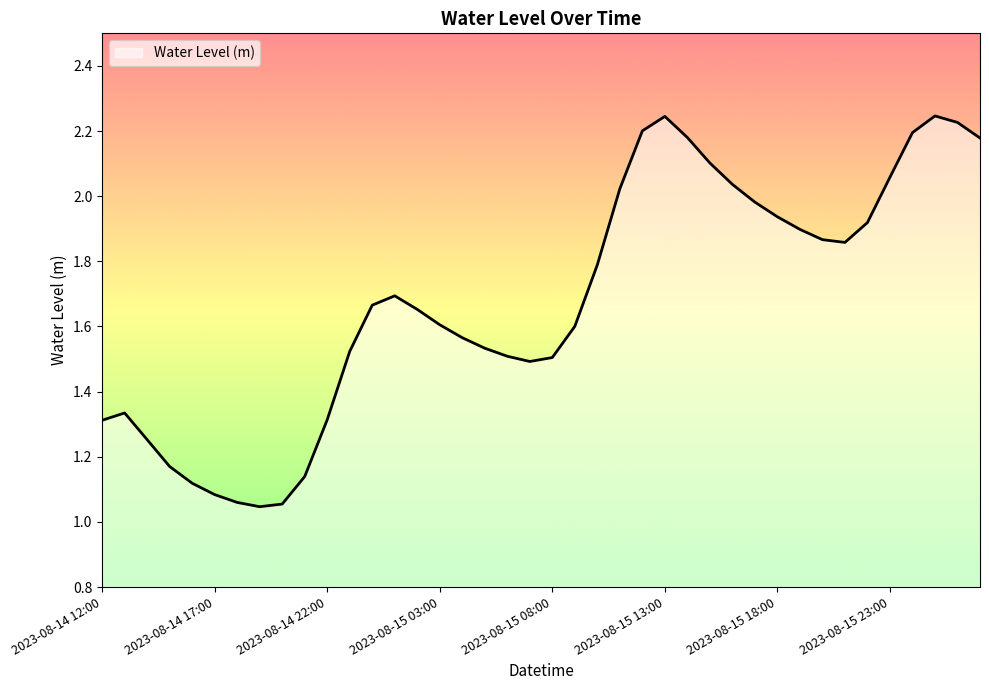

How many lines are shown in the chart?

1